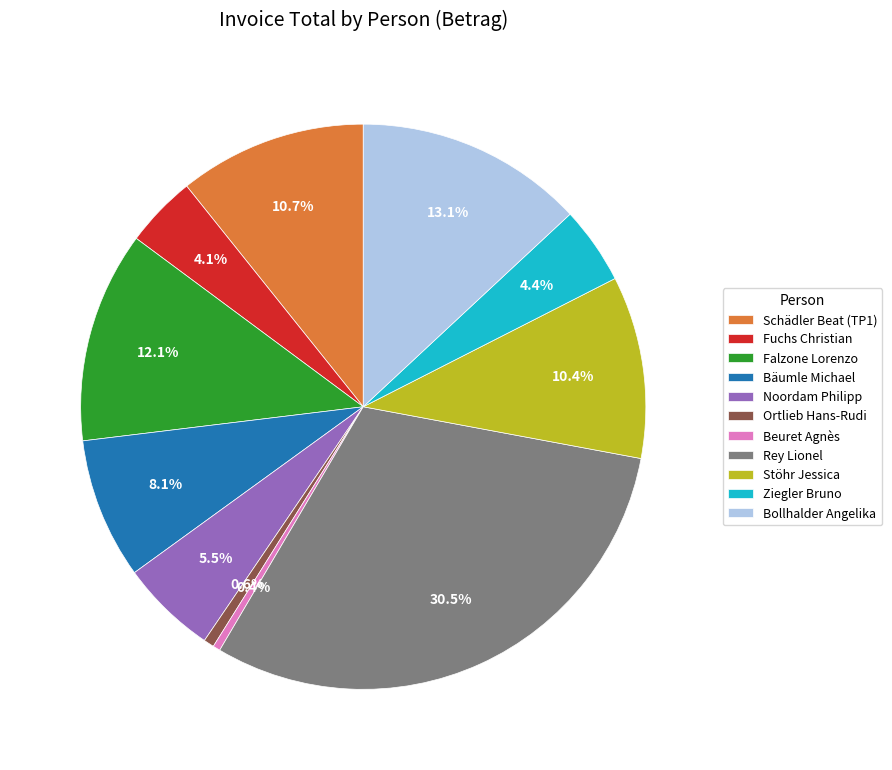

True or false: Schädler Beat (TP1) accounts for 3% of the total.

False